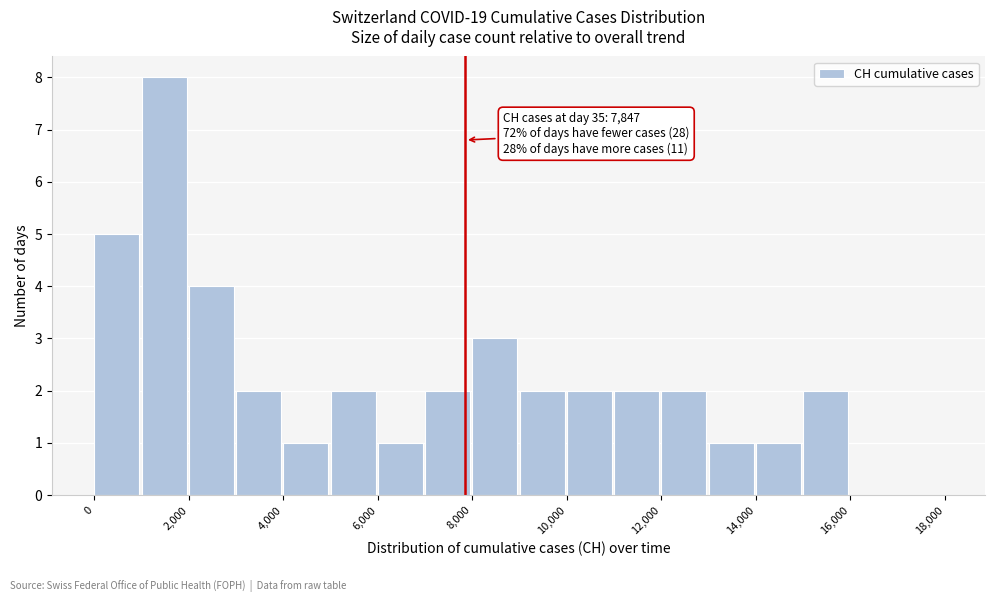

Over which range of the x-axis is the bar tallest?

1000 to 2000